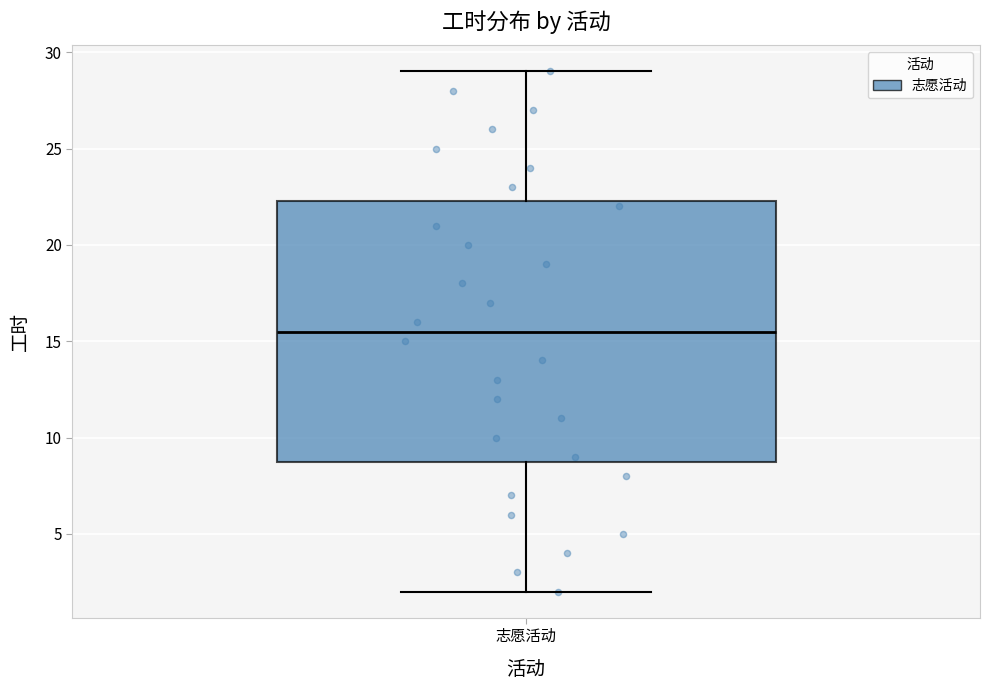

Transcribe this box plot: give where the median line is, the range the box spans, and where the two whiskers end, as read against the y-axis. The values are not printed on the chart, so give them approximately, as read against the axis.

median 15.5, box 9.0 to 22.5, whiskers 2.0 to 29.0